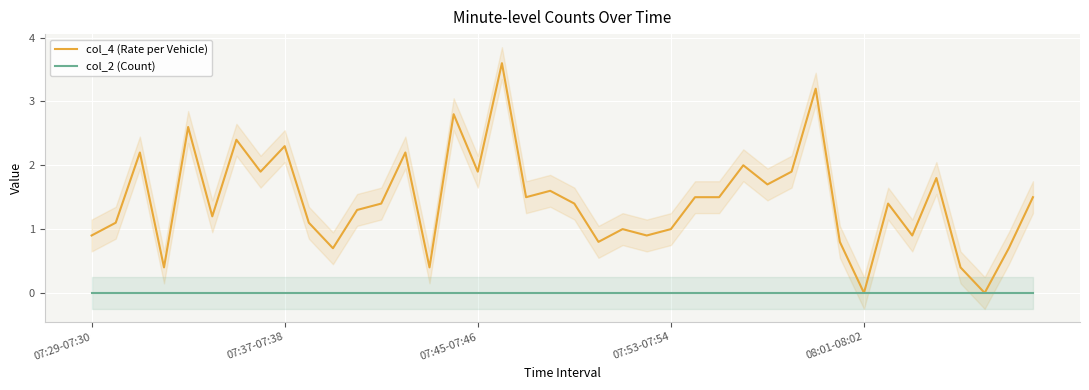

Does the chart display data point markers on the line(s)?

No